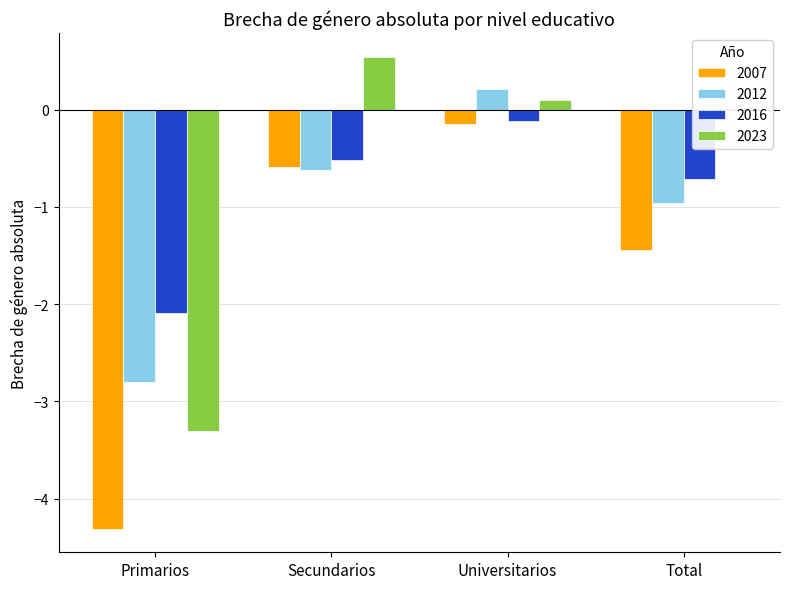

Which series has the largest range (max minus min)?

2007